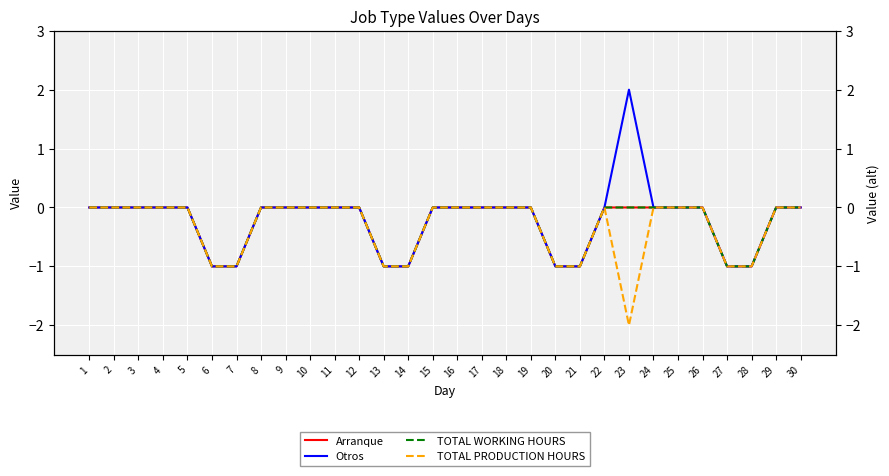

True or false: Otros and TOTAL WORKING HOURS cross at least once.

False